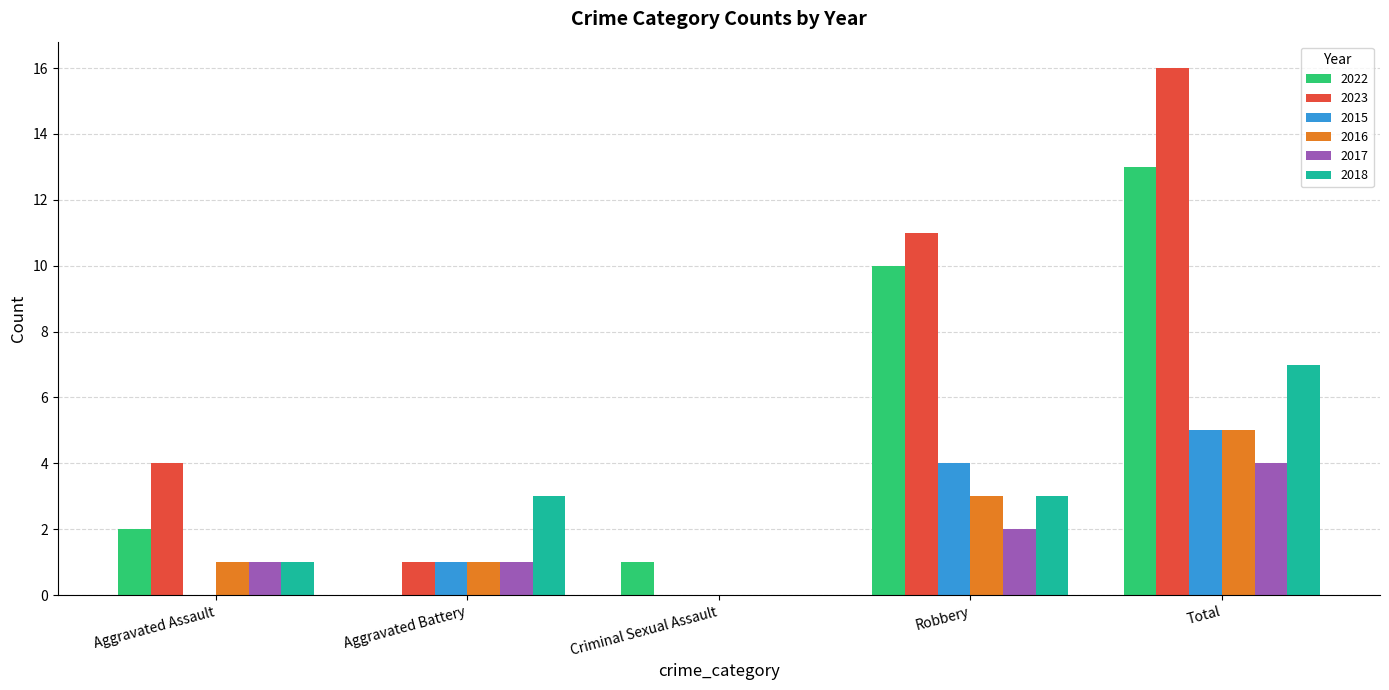

What is the sum of all 2018 values?

14